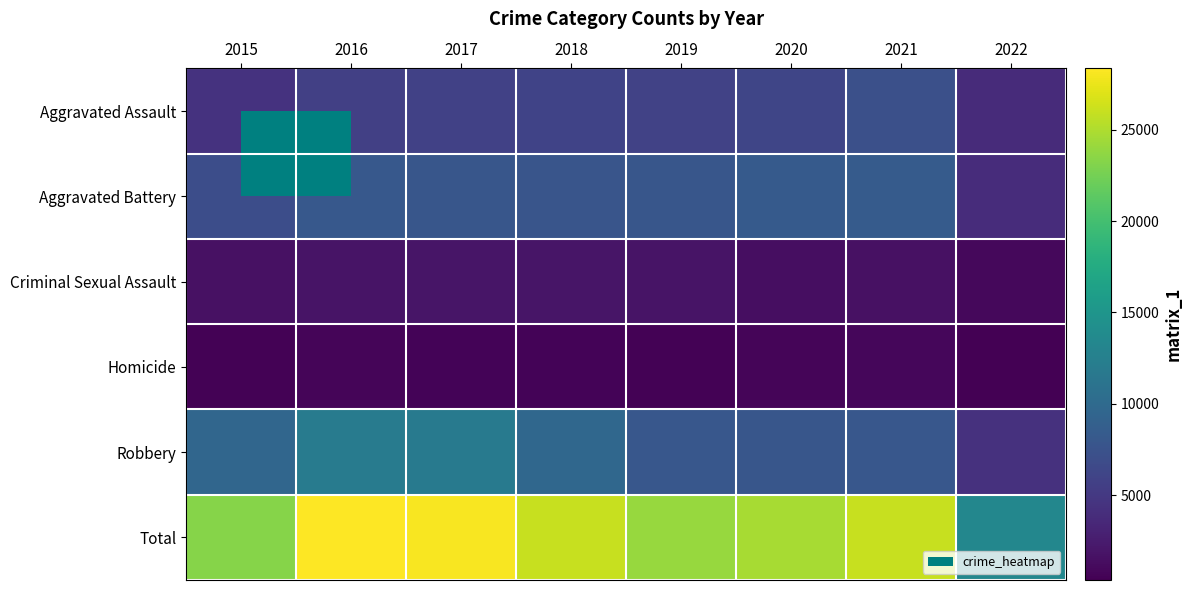

What is the greatest value displayed?

28350